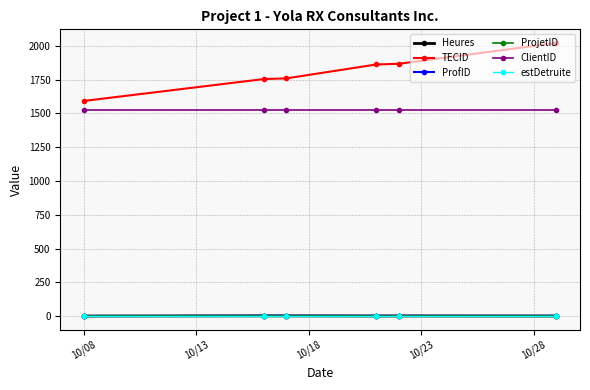

Which series has the widest spread of values?

TECID